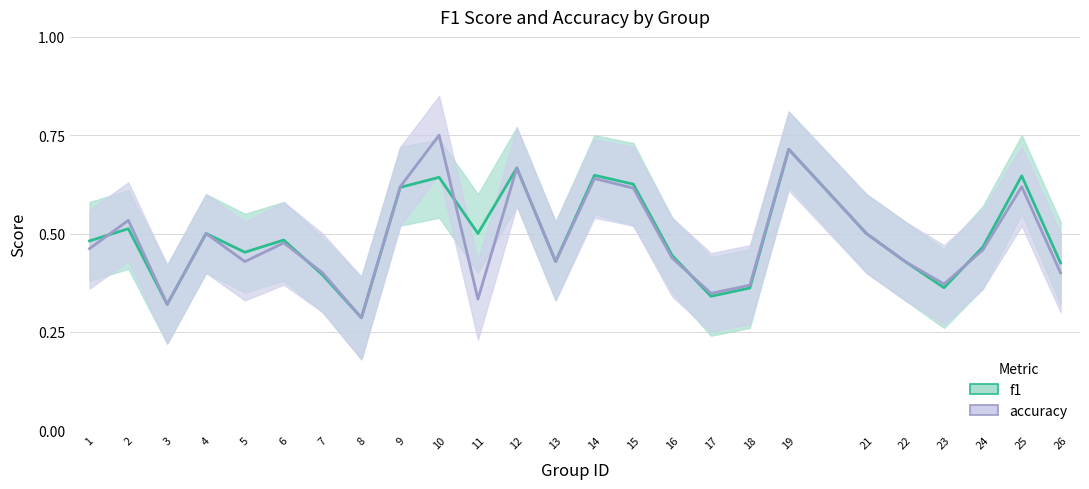

Which has a higher value, 14 or 6?

14